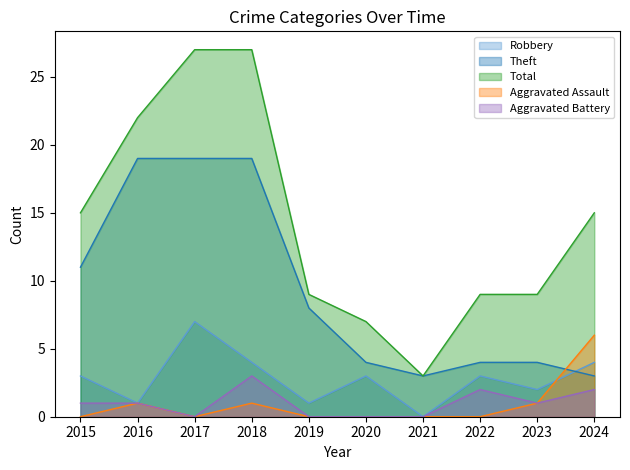

What are all the series names shown in the legend?

Robbery, Theft, Total, Aggravated Assault, Aggravated Battery